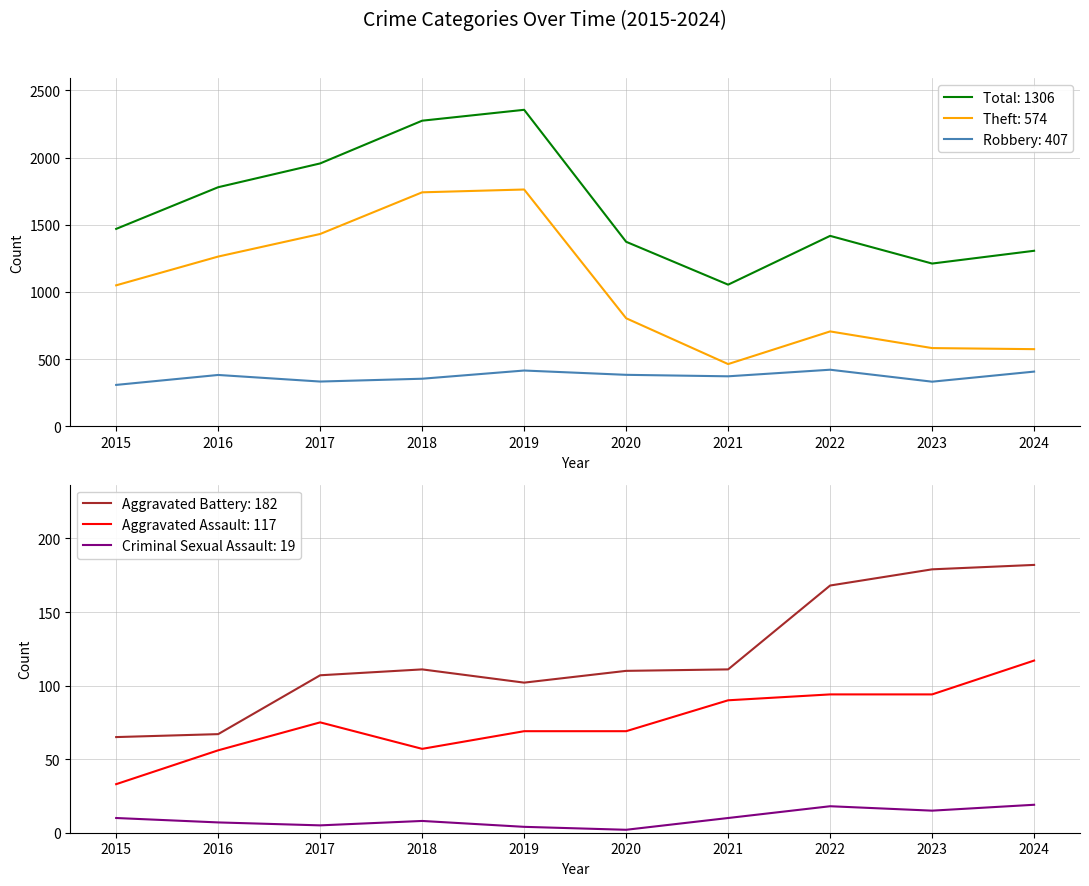

Reading left to right, extract all data points from this chart.

Robbery: 308	382	333	354	415	383	372	421	332	407
Theft: 1049	1263	1431	1741	1762	804	463	706	582	574
Total: 1469	1779	1956	2274	2355	1373	1054	1417	1211	1306
Aggravated Battery: 65	67	107	111	102	110	111	168	179	182
Aggravated Assault: 33	56	75	57	69	69	90	94	94	117
Criminal Sexual Assault: 10	7	5	8	4	2	10	18	15	19